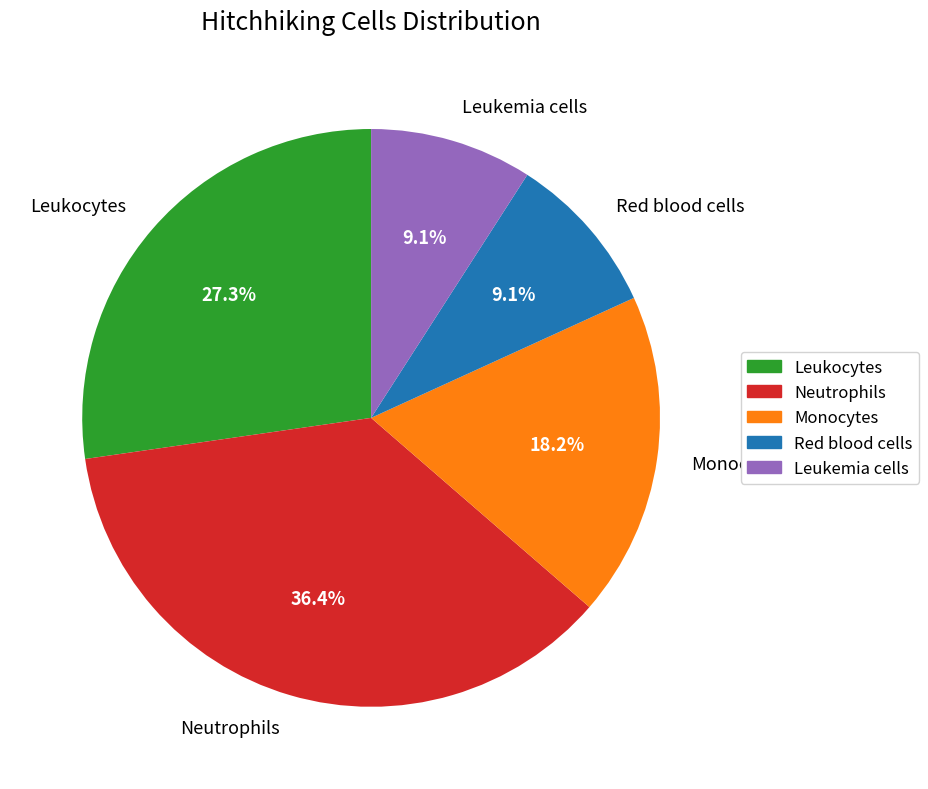

How many slices are in this pie chart?

5